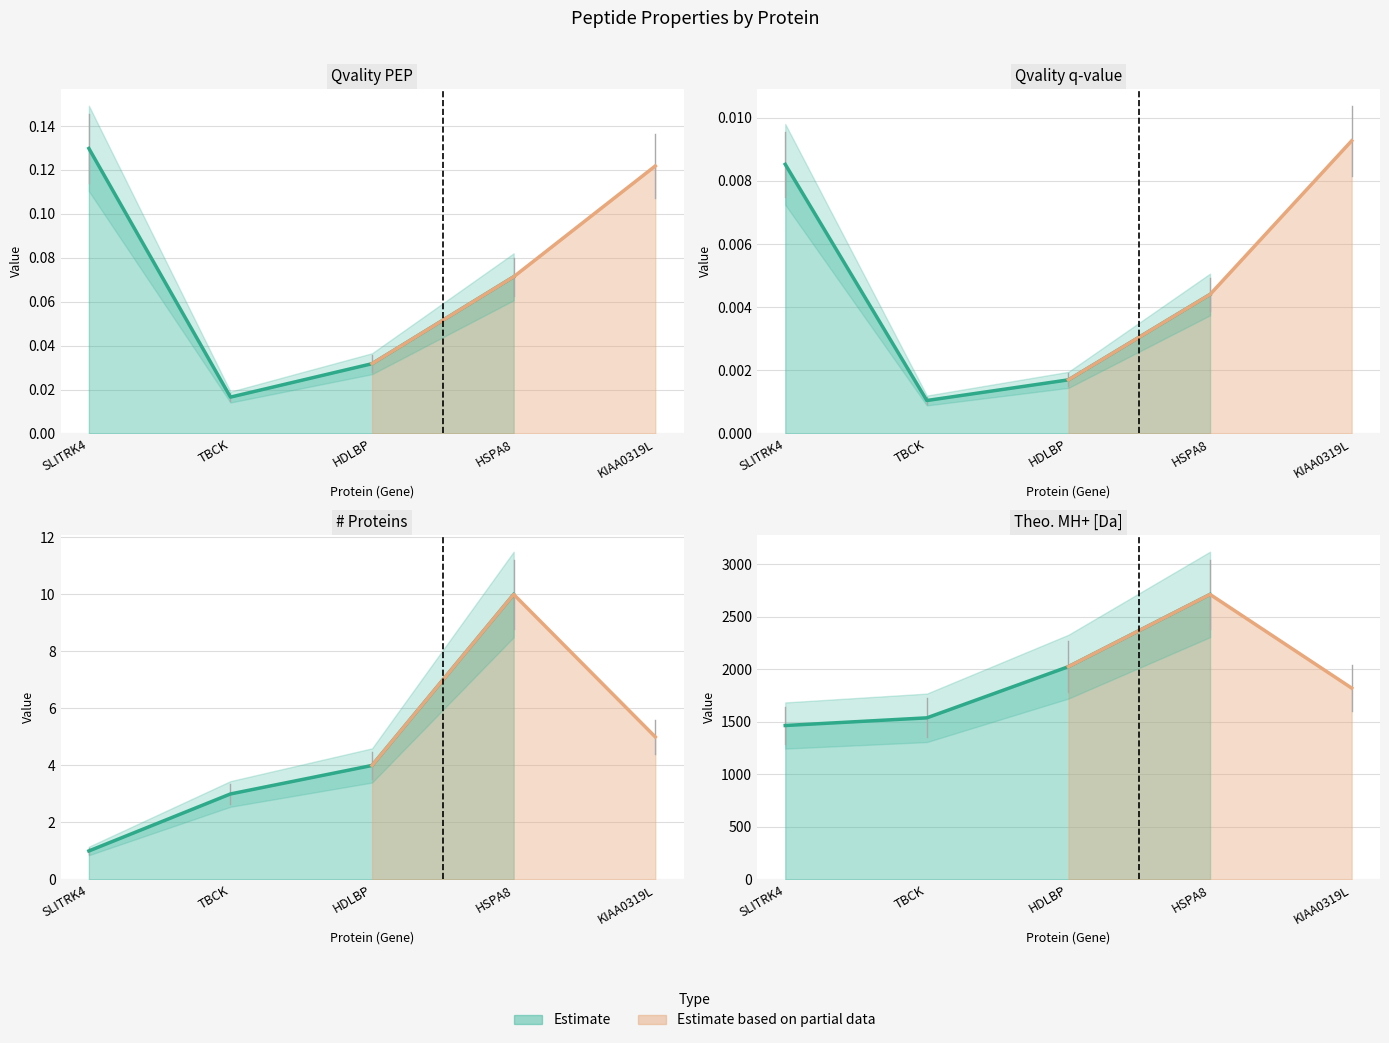

Between TBCK and HDLBP, which is larger?

HDLBP